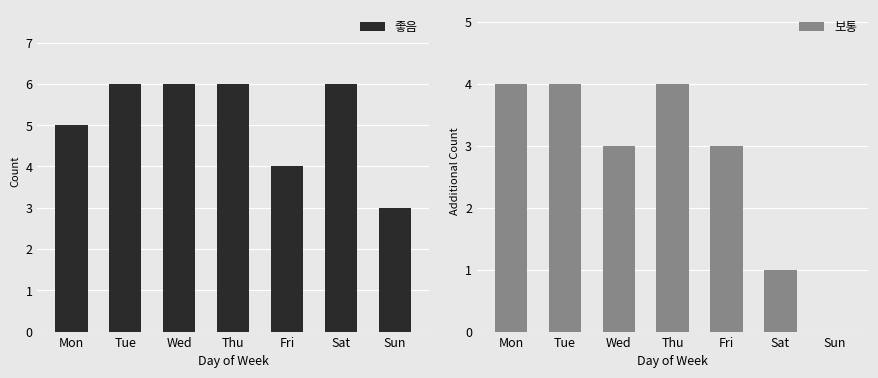

Reading left to right, extract all data points from this chart.

좋음: Mon=5	Tue=6	Wed=6	Thu=6	Fri=4	Sat=6	Sun=3
보통: Mon=4	Tue=4	Wed=3	Thu=4	Fri=3	Sat=1	Sun=0